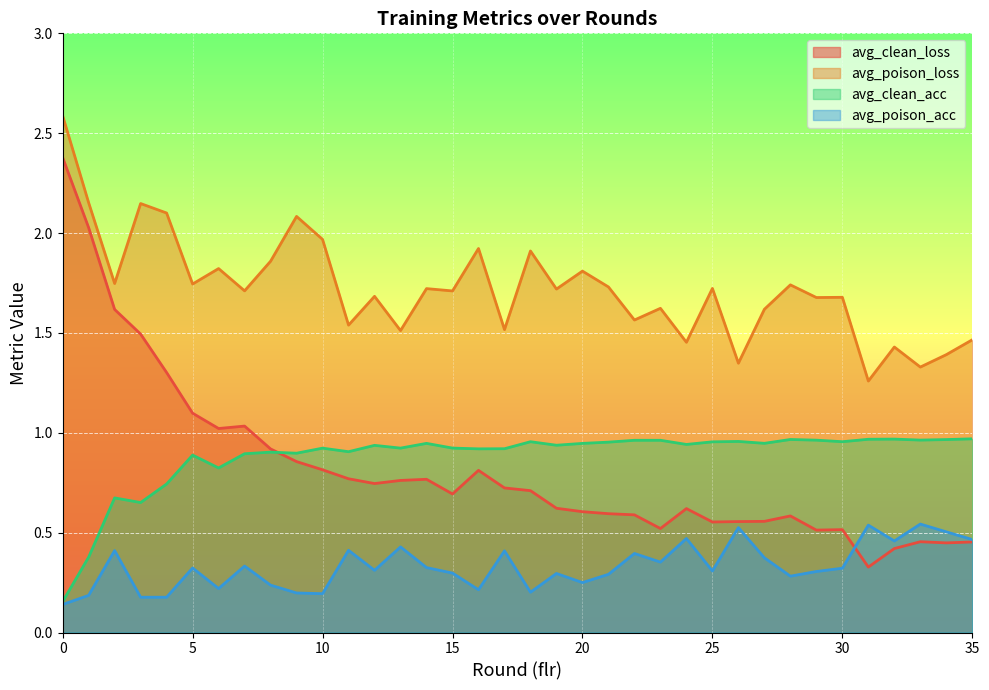

At how many categories does at least one series exceed 2?

5